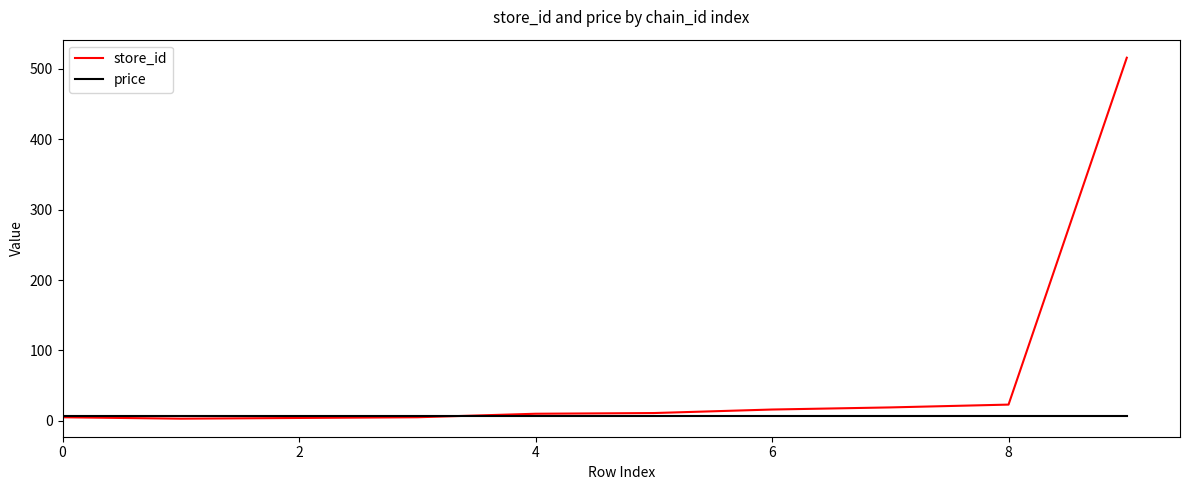

What is the maximum value shown in the chart?

516.0